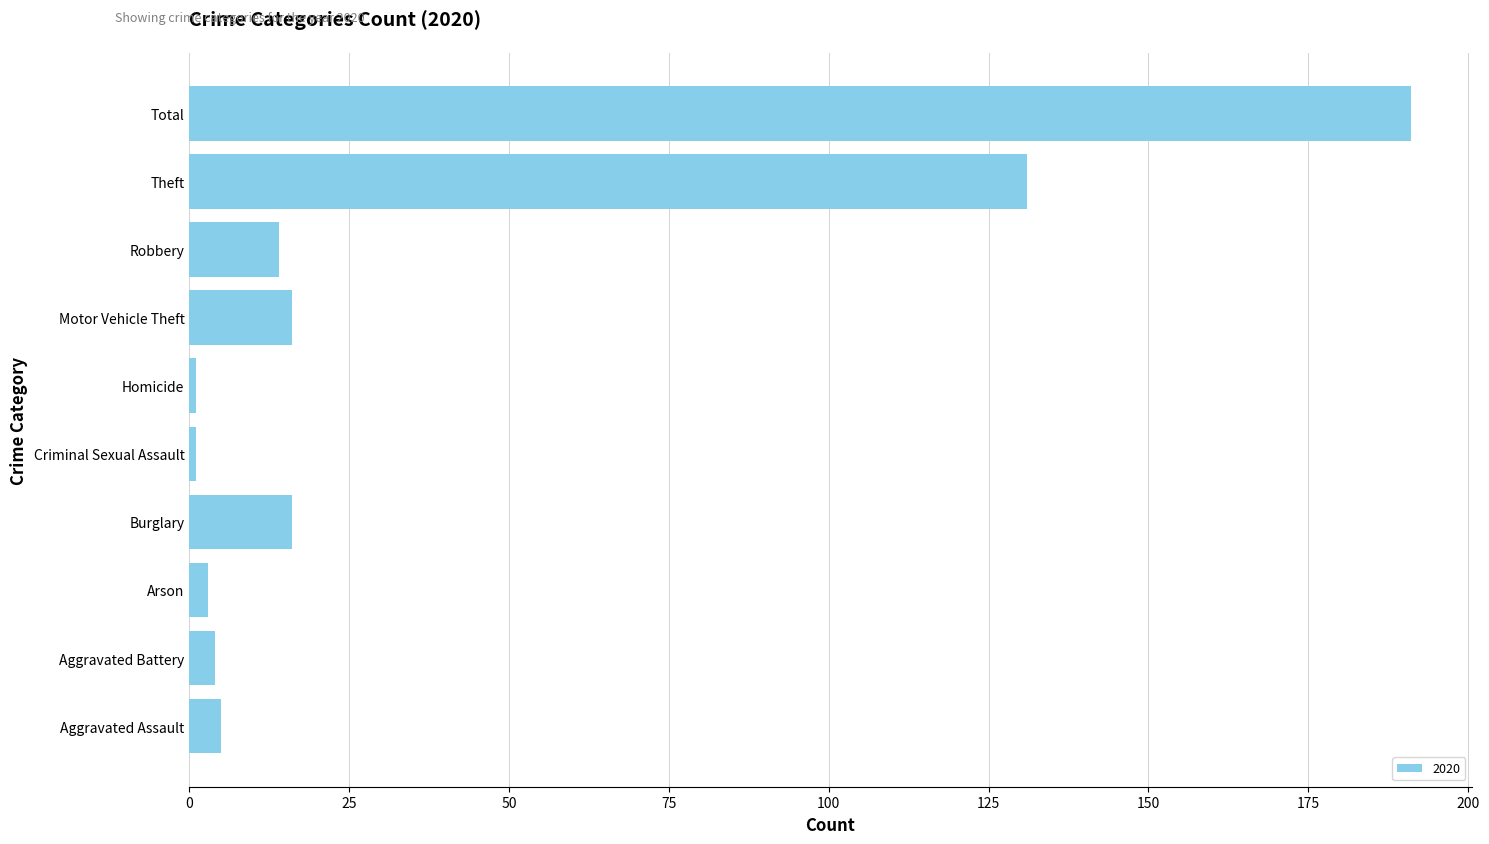

What is the change in value from Robbery to Total?

+177